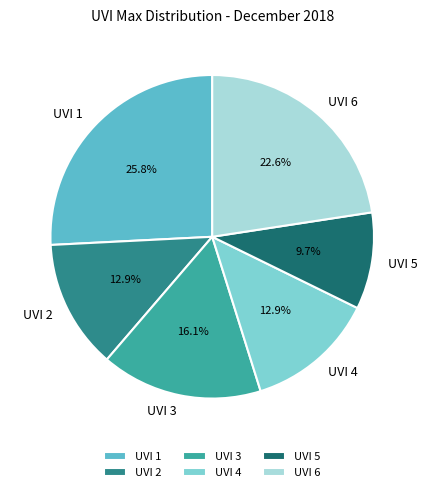

Count the number of slices in the pie.

6